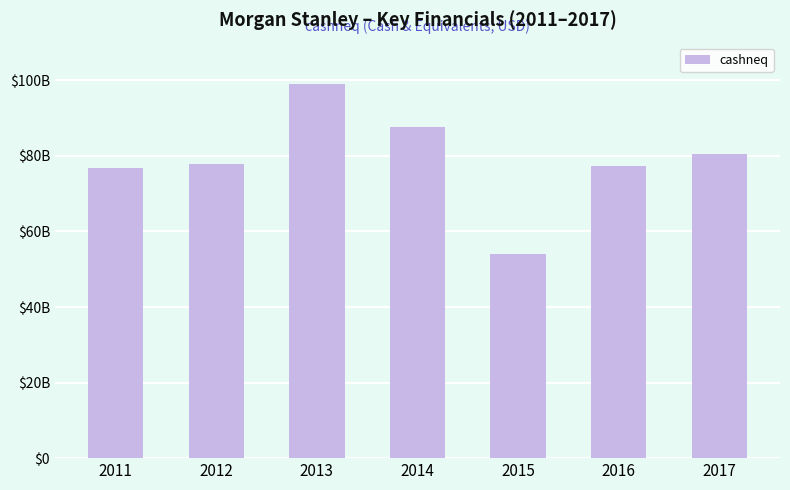

Which category has the lowest value across all series?

2015